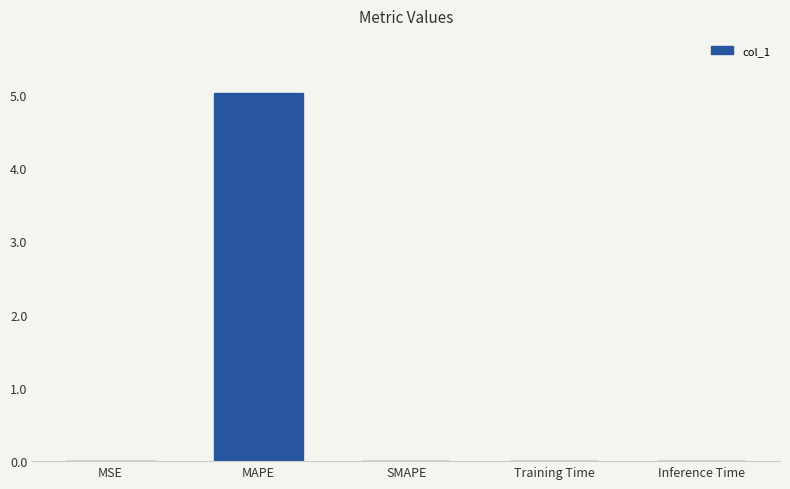

The value at SMAPE is 2.6. True or false?

False